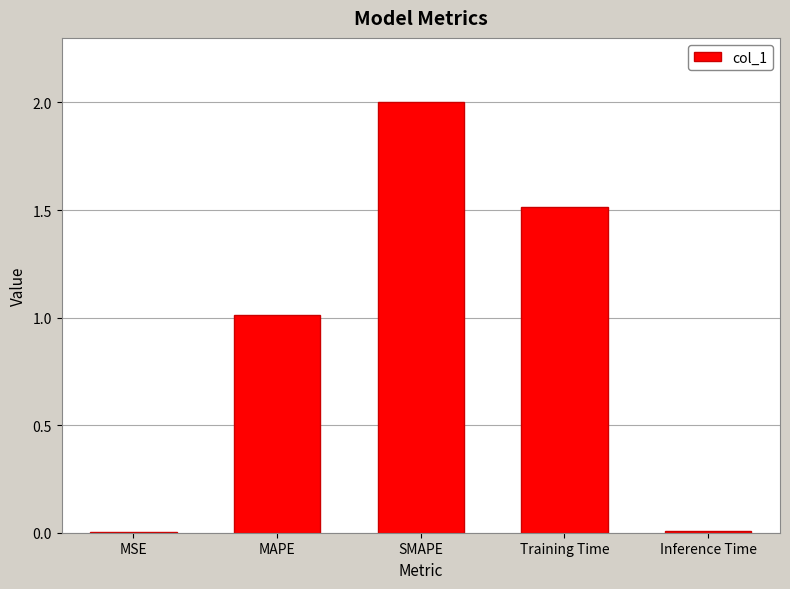

Is it true that the value at SMAPE is 2.0?

True